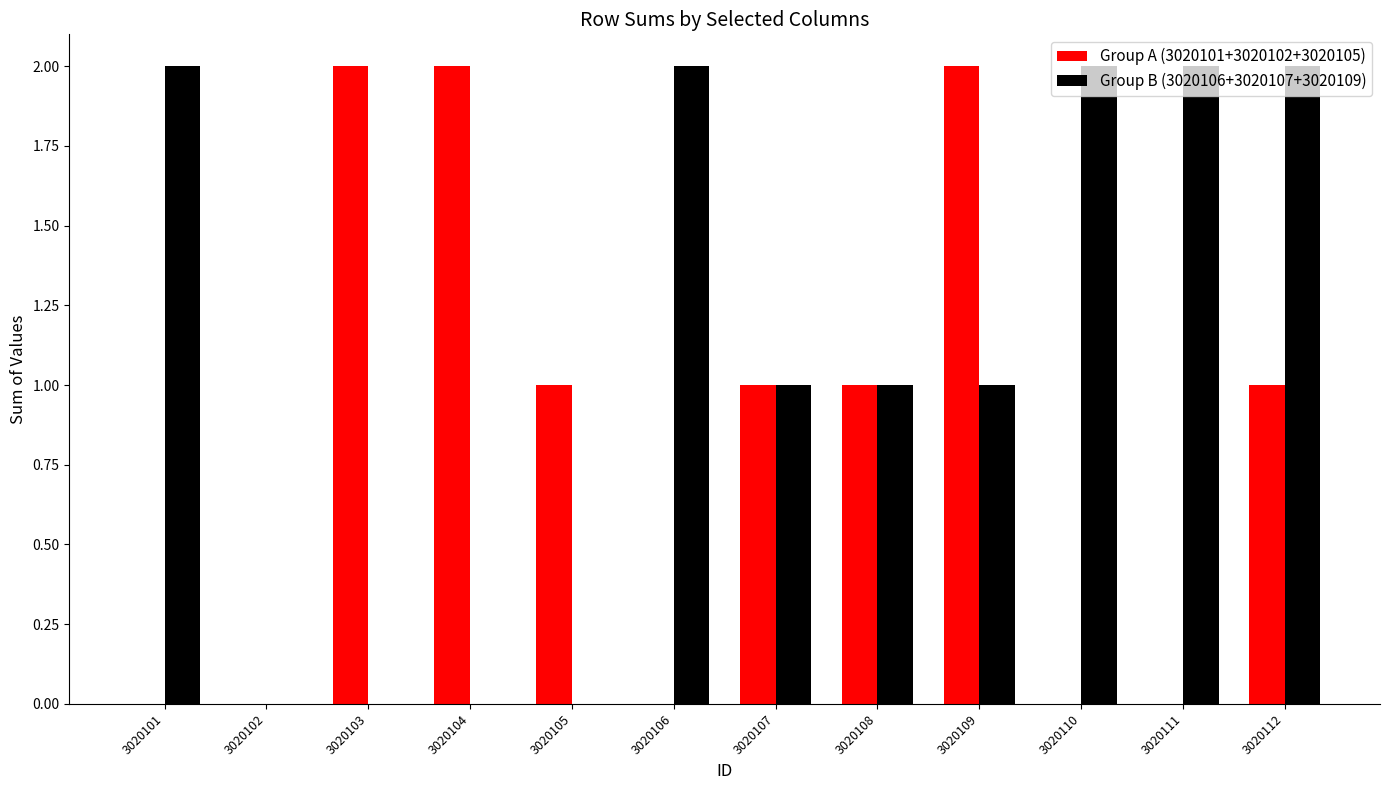

The Group A (3020101+3020102+3020105) series shows 0 at 3020107. True or false?

False